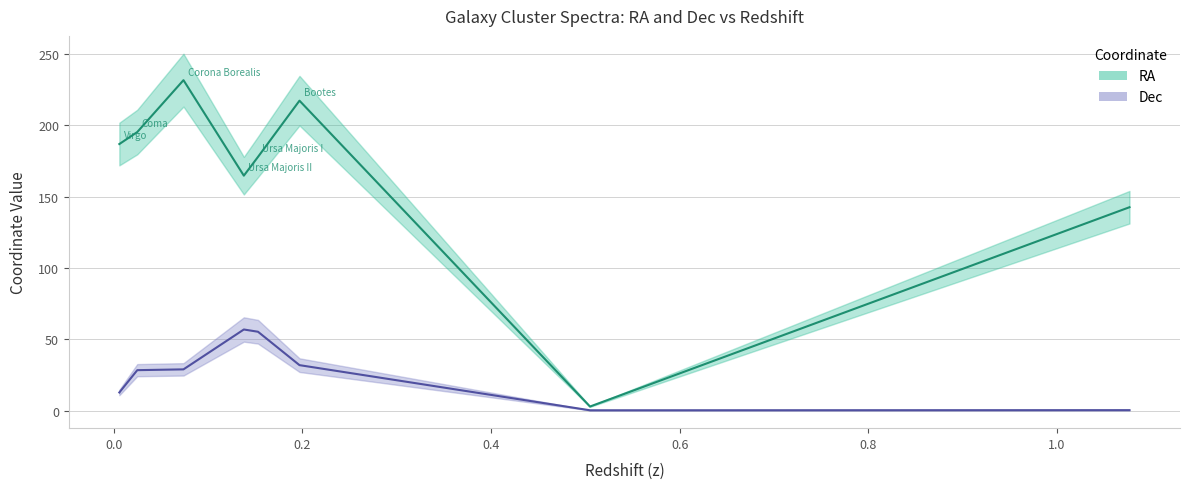

Which label corresponds to the smallest value in the chart?

0.505